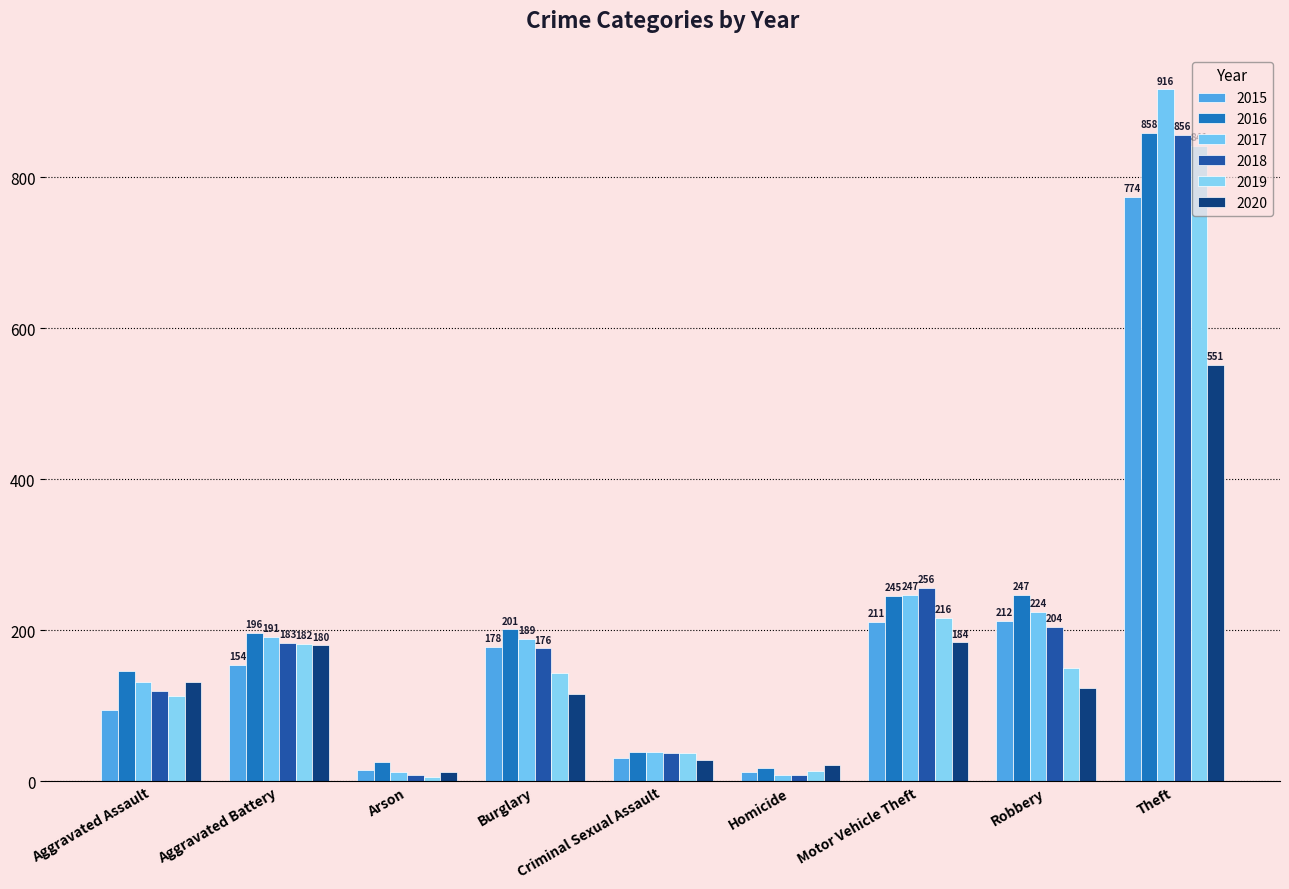

Which series has the widest spread of values?

2017